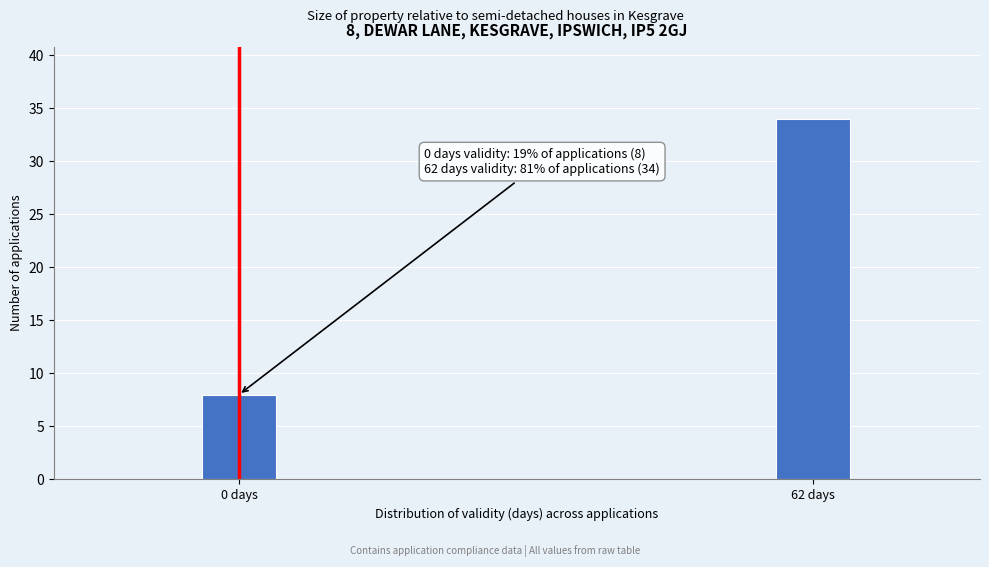

Reading left to right, extract all data points from this chart.

0 days=8	62 days=34